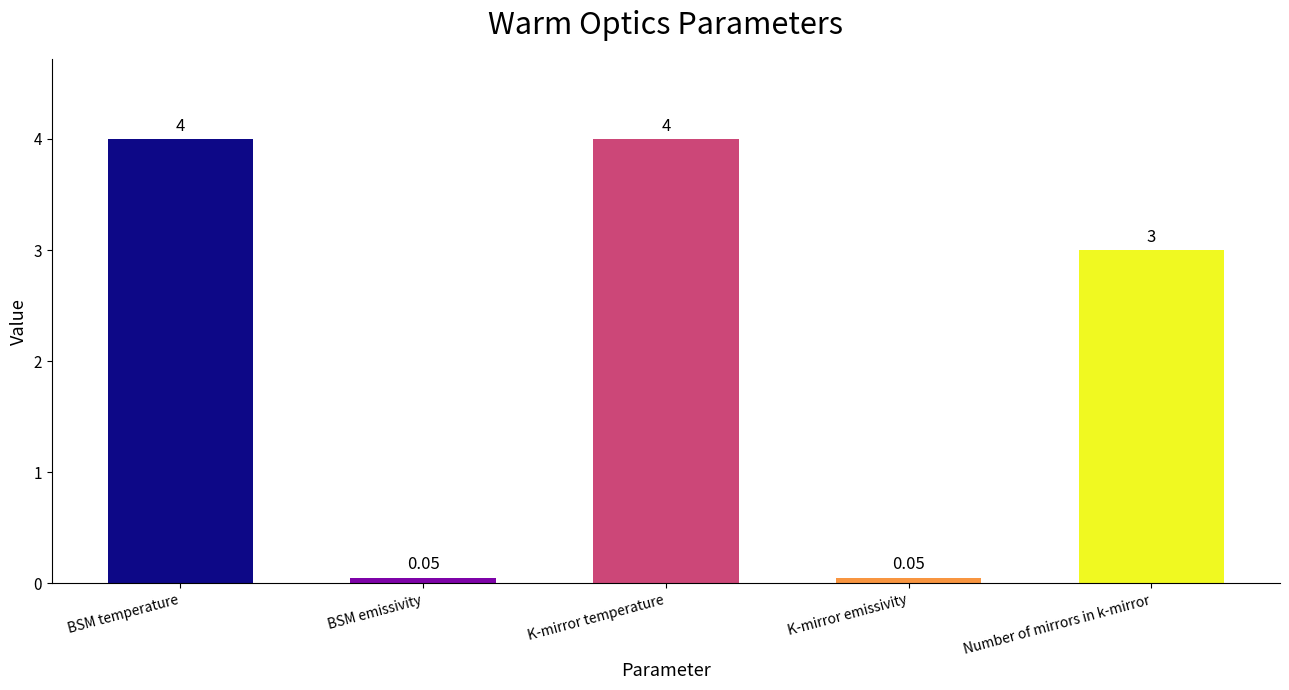

Is it true that the value at K-mirror temperature is 4.0?

True